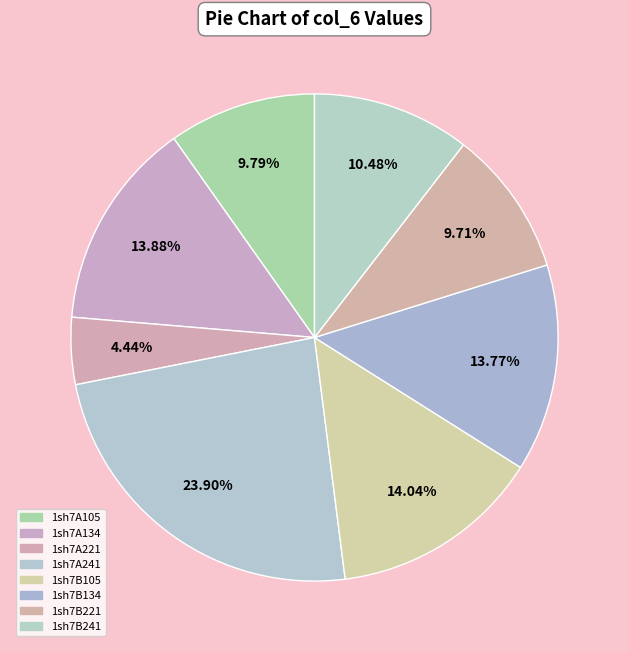

How many segments does this pie chart have?

8